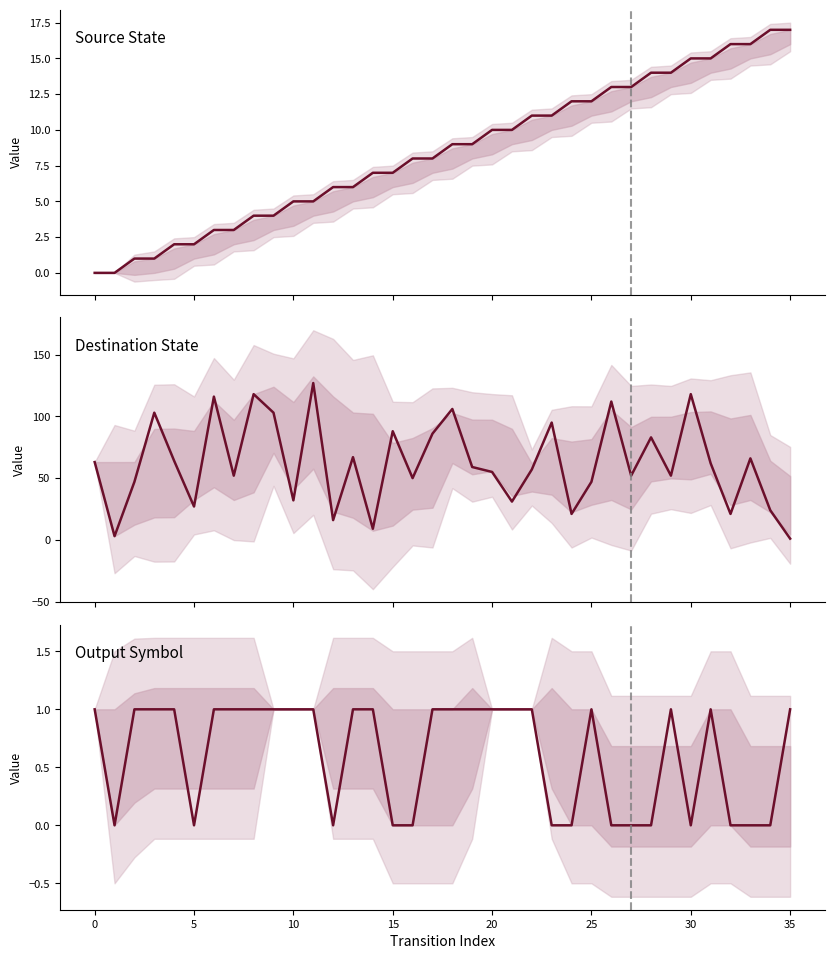

Reading left to right, extract all data points from this chart.

Source State: 0	0	1	1	2	2	3	3	4	4	5	5	6	6	7	7	8	8	9	9	10	10	11	11	12	12	13	13	14	14	15	15	16	16	17	17
Destination State: 63	3	47	103	64	27	116	52	118	103	32	127	16	67	9	88	50	86	106	59	55	31	57	95	21	47	112	52	83	52	118	62	21	66	24	1
Output Symbol: 1	0	1	1	1	0	1	1	1	1	1	1	0	1	1	0	0	1	1	1	1	1	1	0	0	1	0	0	0	1	0	1	0	0	0	1